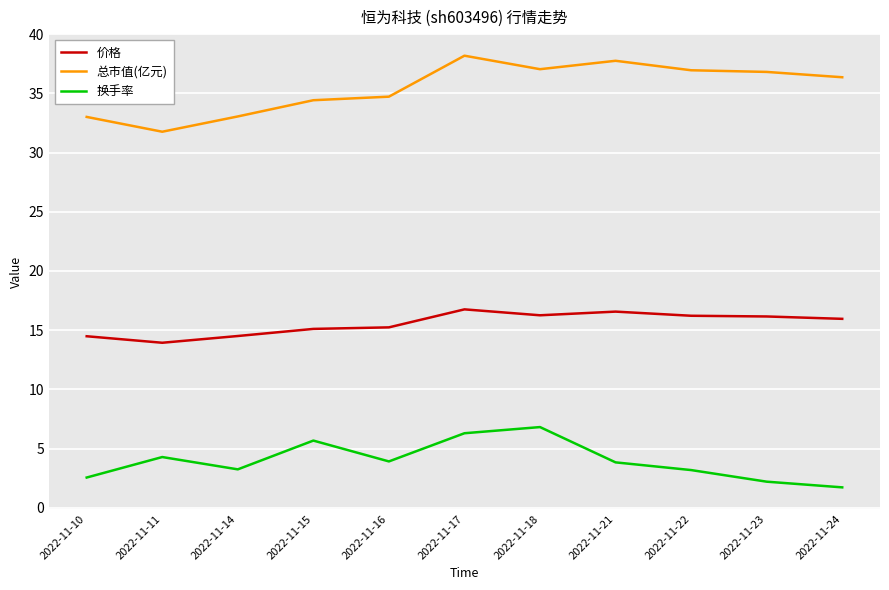

True or false: 总市值(亿元) and 换手率 intersect in this chart.

False